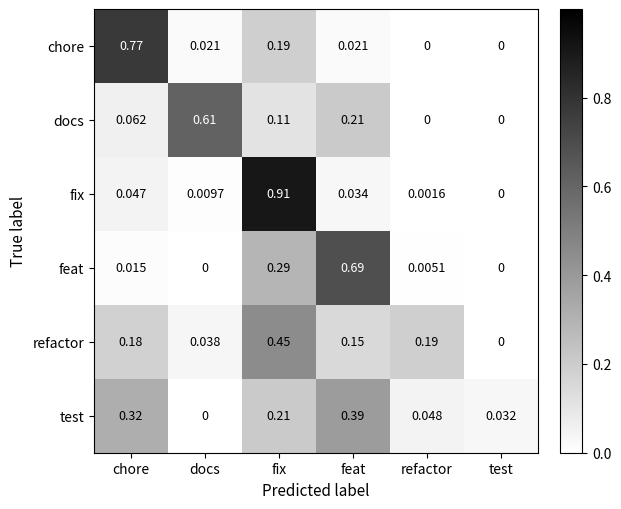

Which series has the largest range (max minus min)?

fix